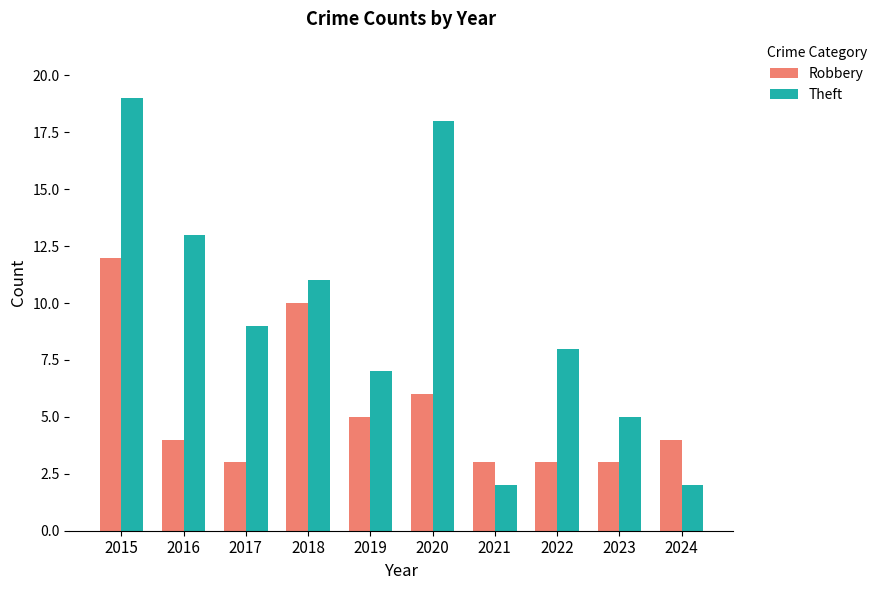

Rank the series by their maximum value, from highest to lowest.

Theft, Robbery